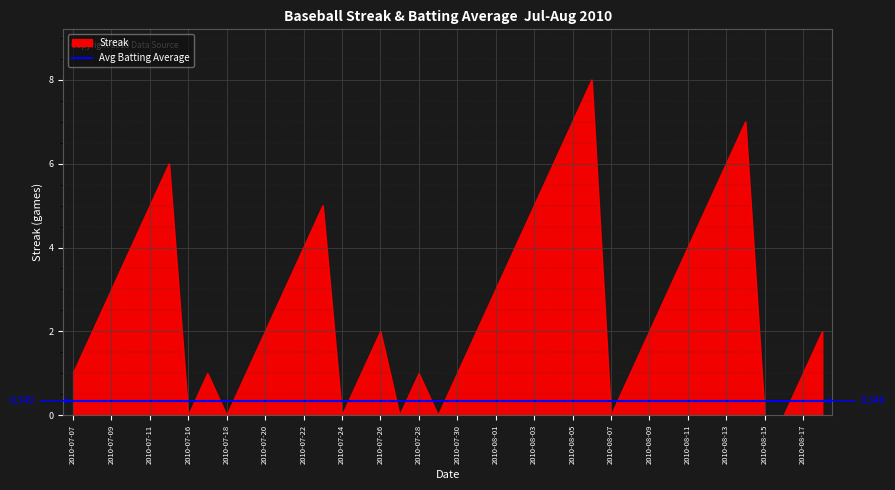

What is the value of the 1st point from the left?

1